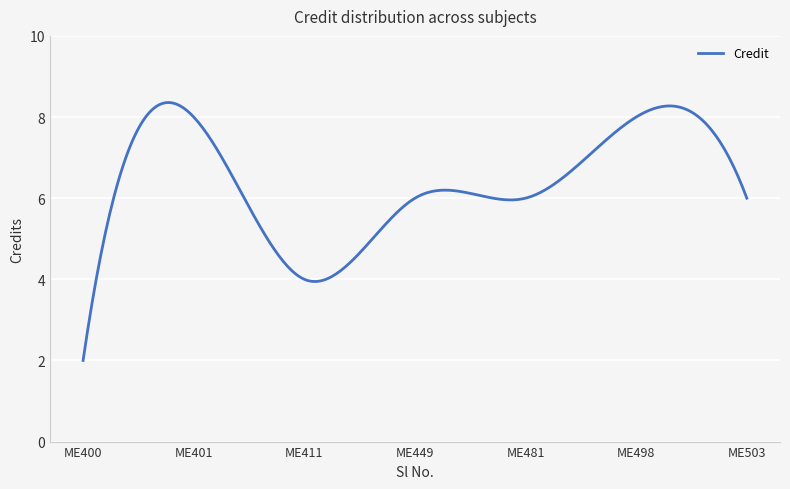

What is the maximum value shown in the chart?

8.4